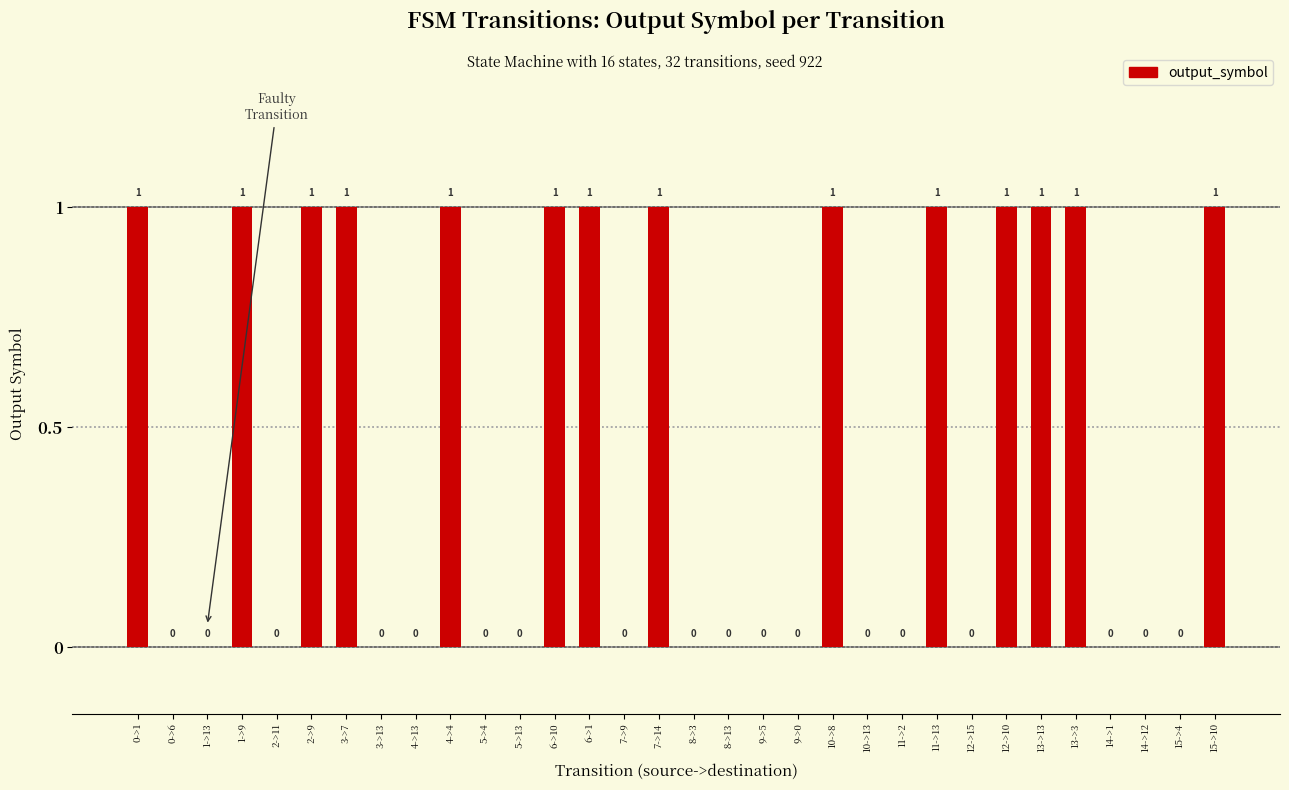

What is the sum of all values?

14